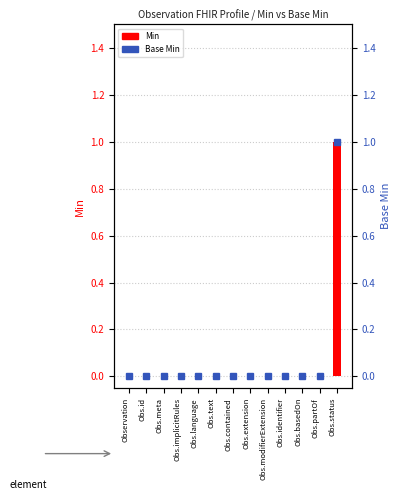

The value of Min at Obs.basedOn is 0. True or false?

True